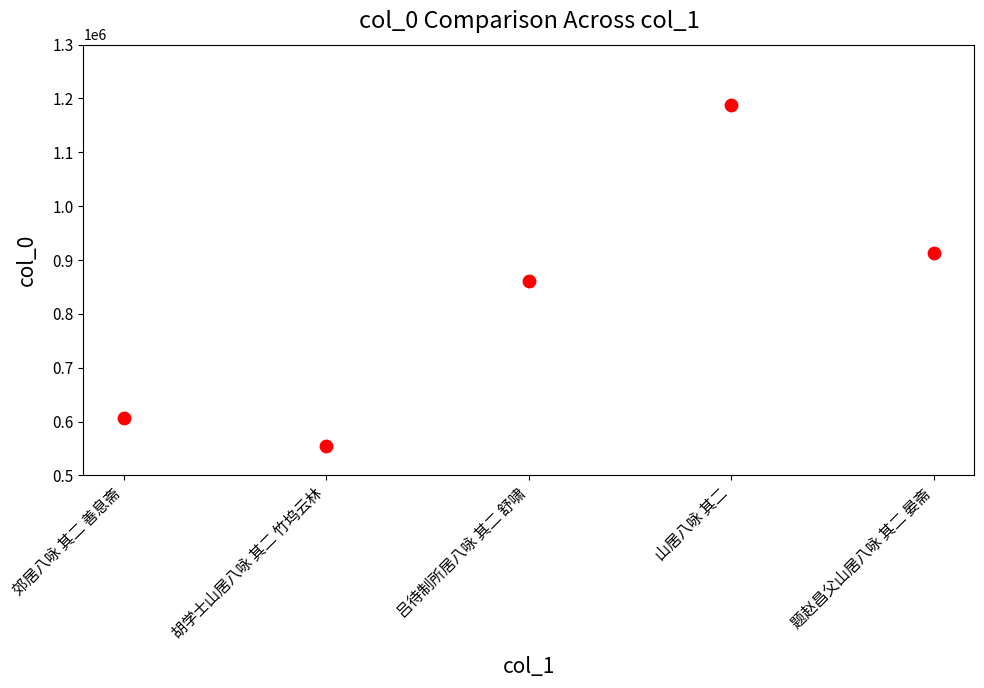

What is the average Y value?

824771